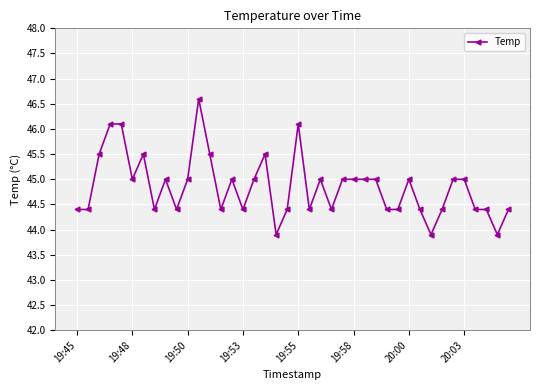

True or false: the data has more than 2 interior local peaks.

True